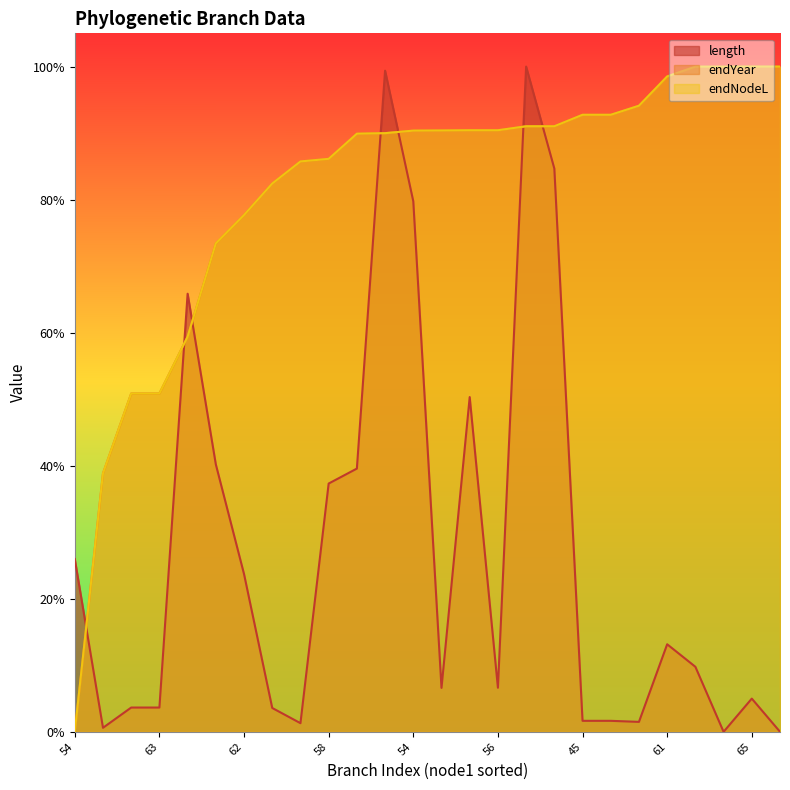

True or false: endNodeL and length cross at least once.

True